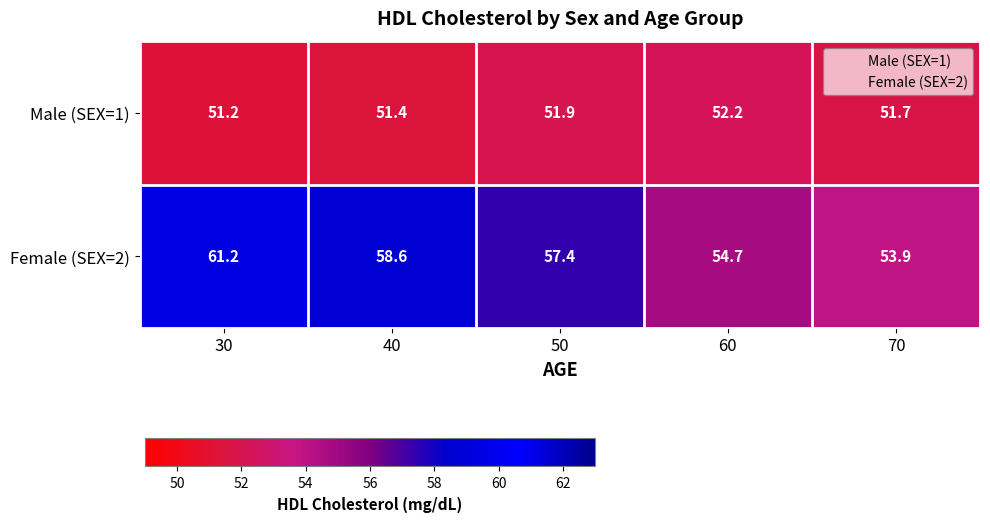

What value does the Female (SEX=2) series have at 40?

58.6